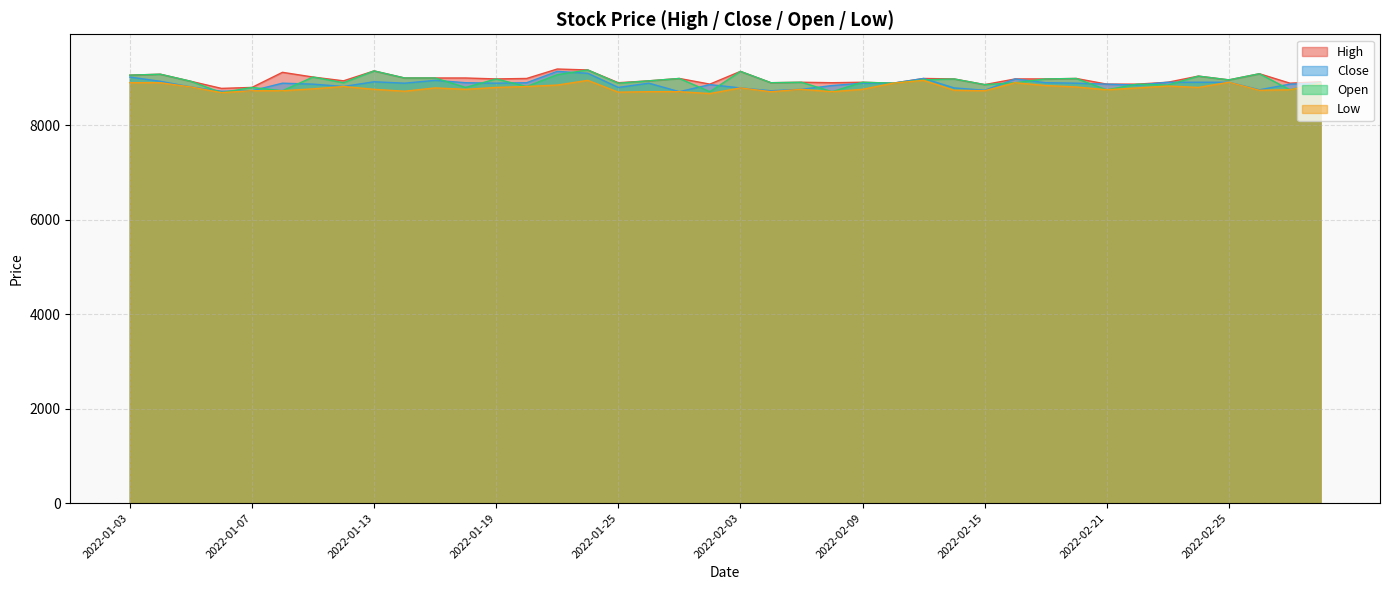

True or false: Close and High cross at least once.

False